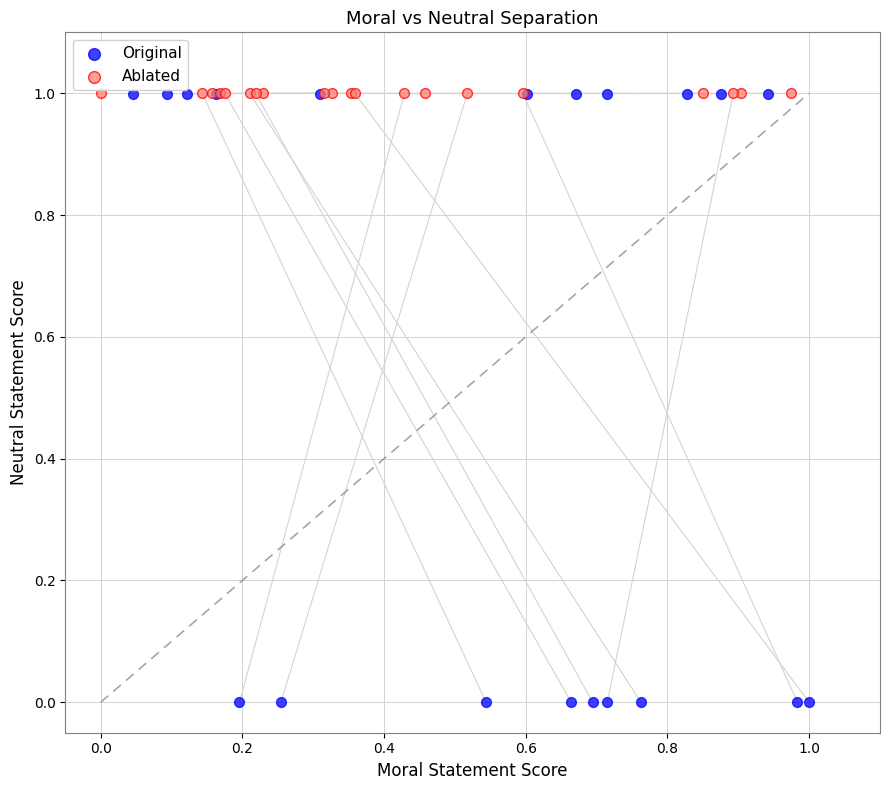

Which series has the largest Y range (max minus min)?

Original